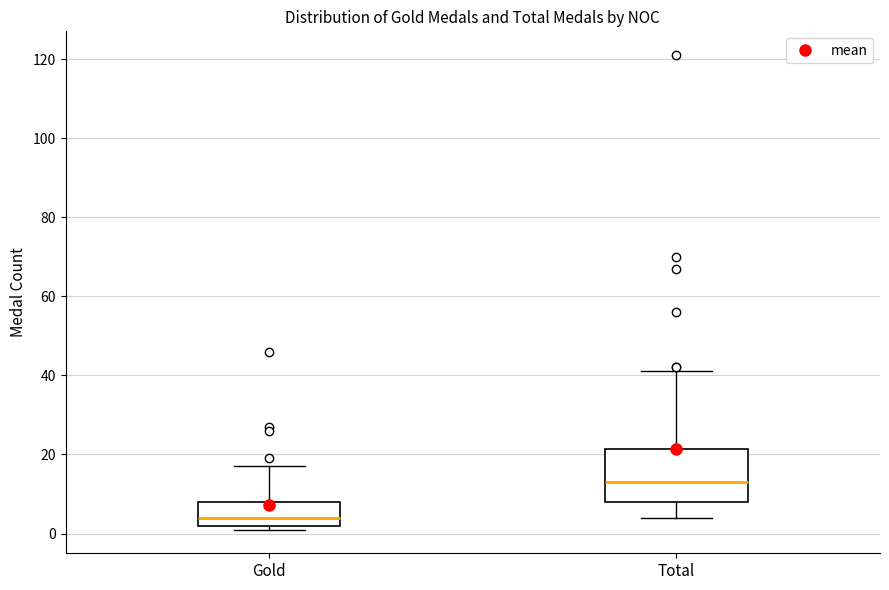

Where does the upper whisker of the box for Gold end on the y-axis? The values are not printed on the chart, so give them approximately, as read against the axis.

18